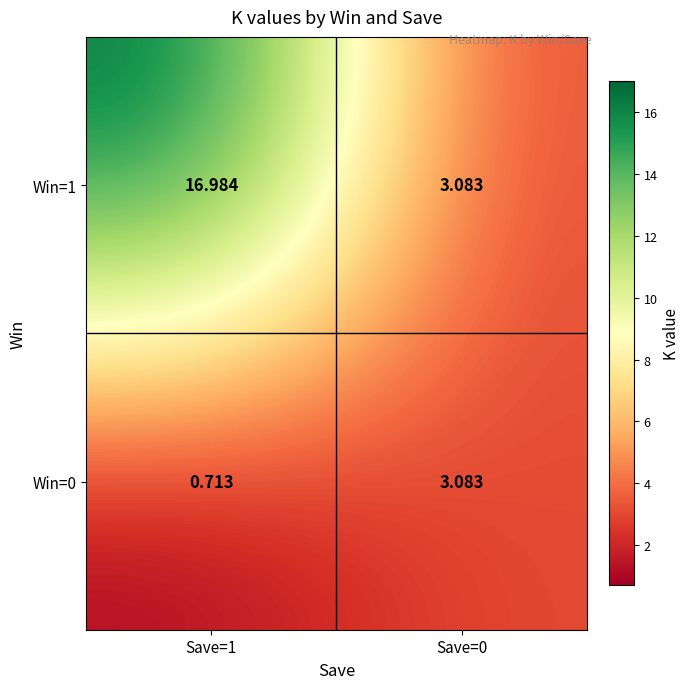

Is the value of Win=1 at Save=0 greater than the value of Win=0 at Save=1?

Yes